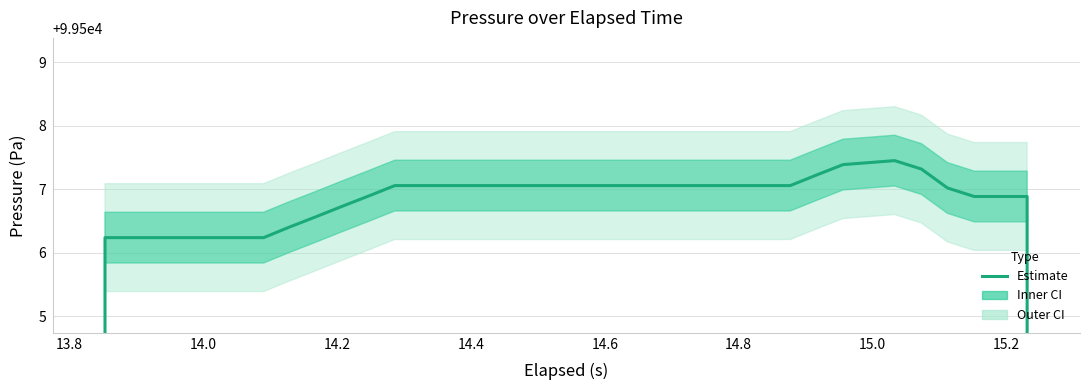

What is the value of the 3rd point from the left?

99506.2